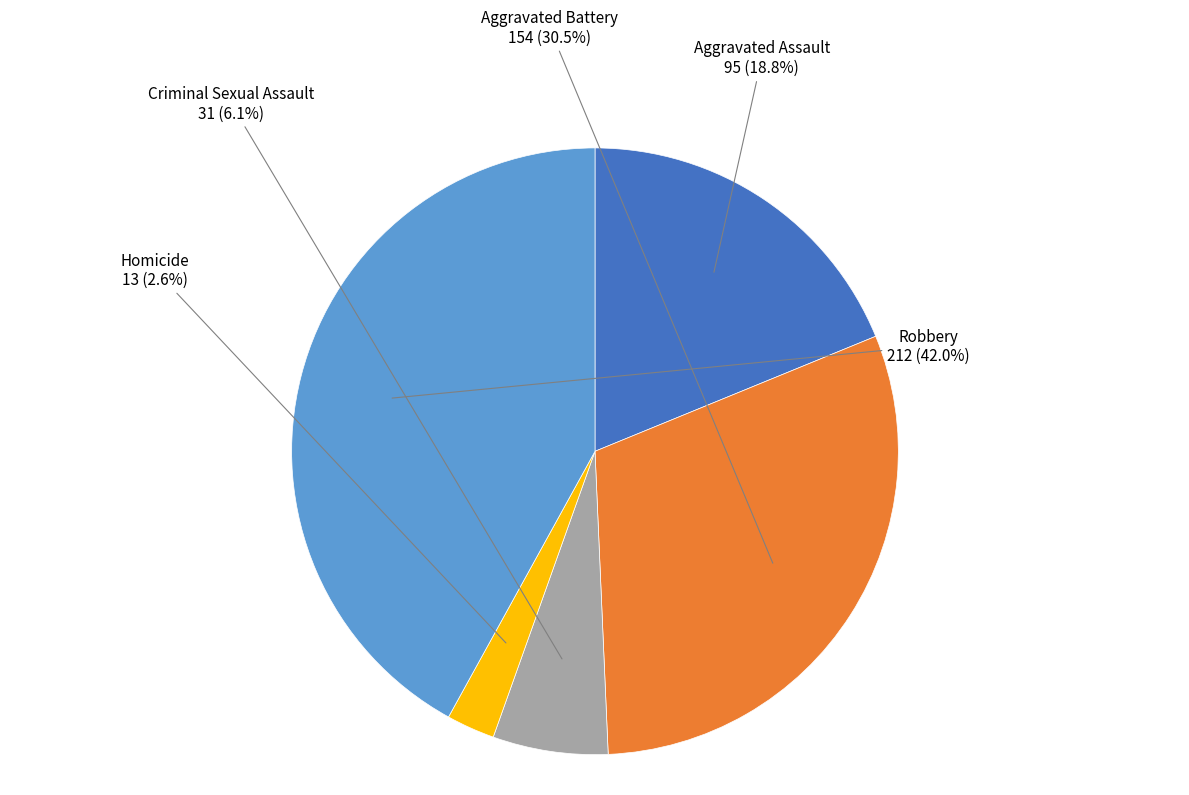

True or false: Homicide accounts for 3% of the total.

True